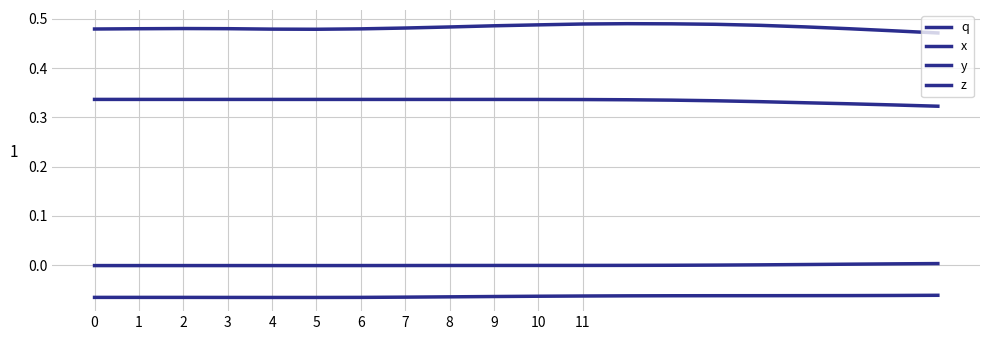

What is the maximum value for q?

0.5